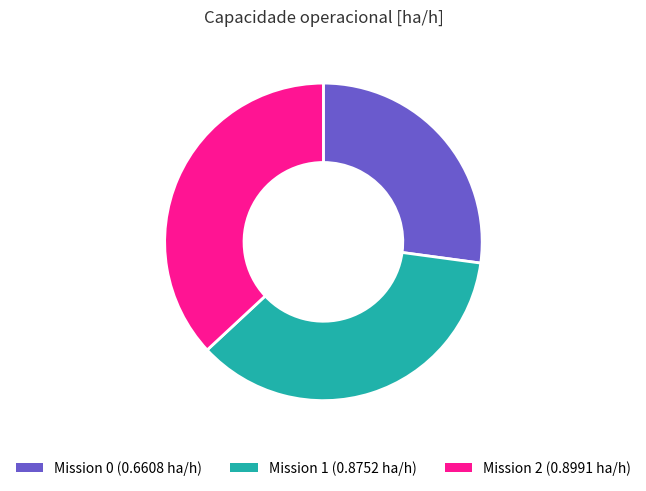

Is there a majority slice in this chart?

No